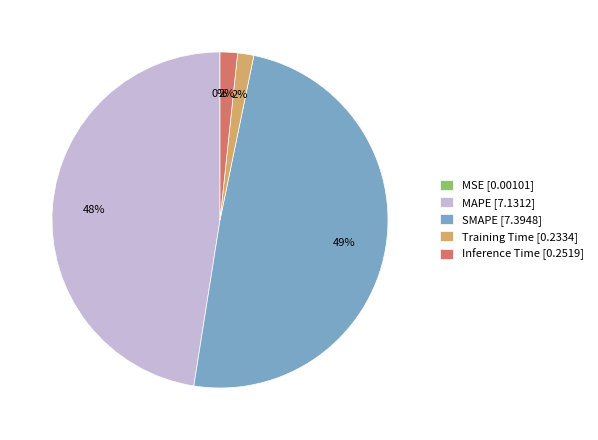

What is the largest slice in the pie chart?

SMAPE